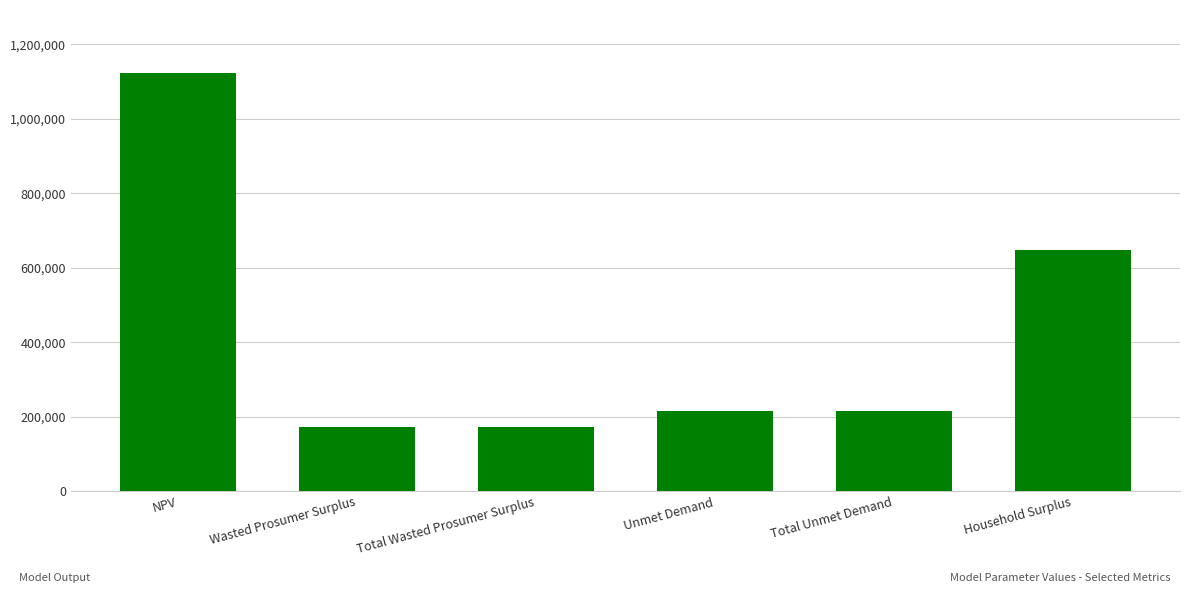

What is the ratio of the value at Total Unmet Demand to the value at Total Wasted Prosumer Surplus?

1.2